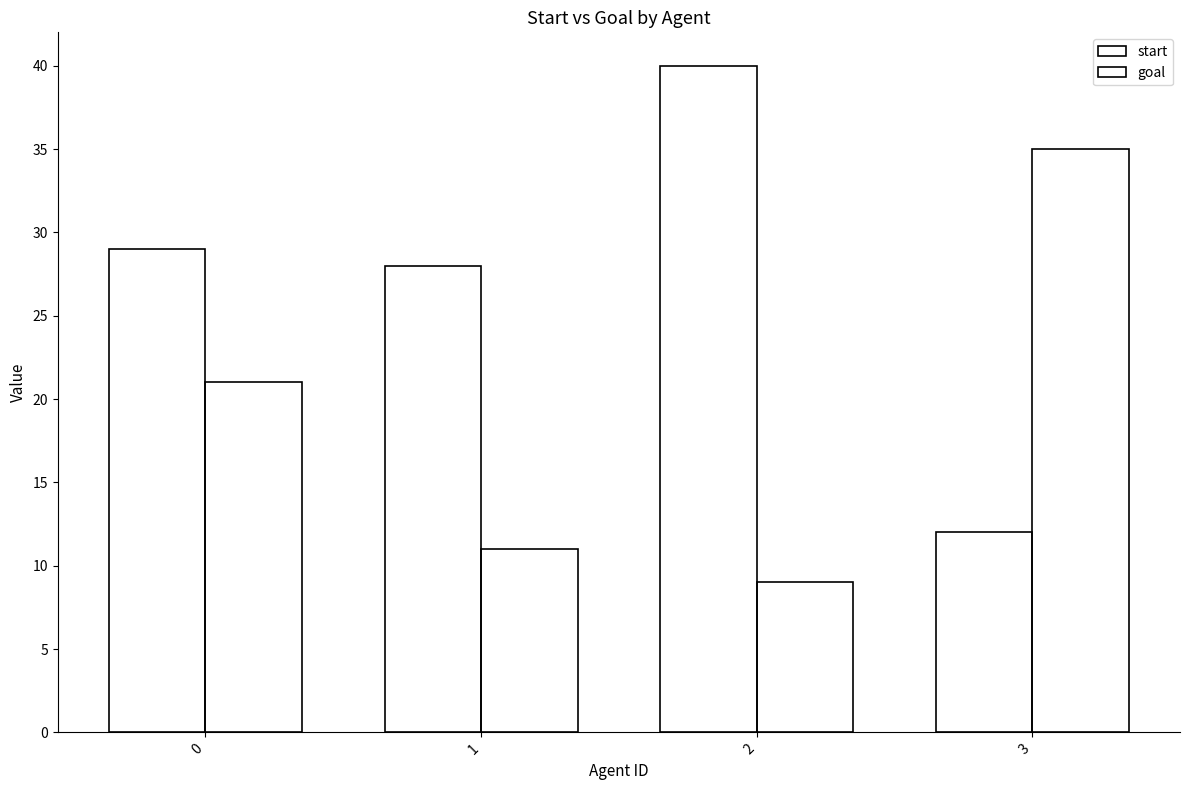

How many bars are there in each group?

2